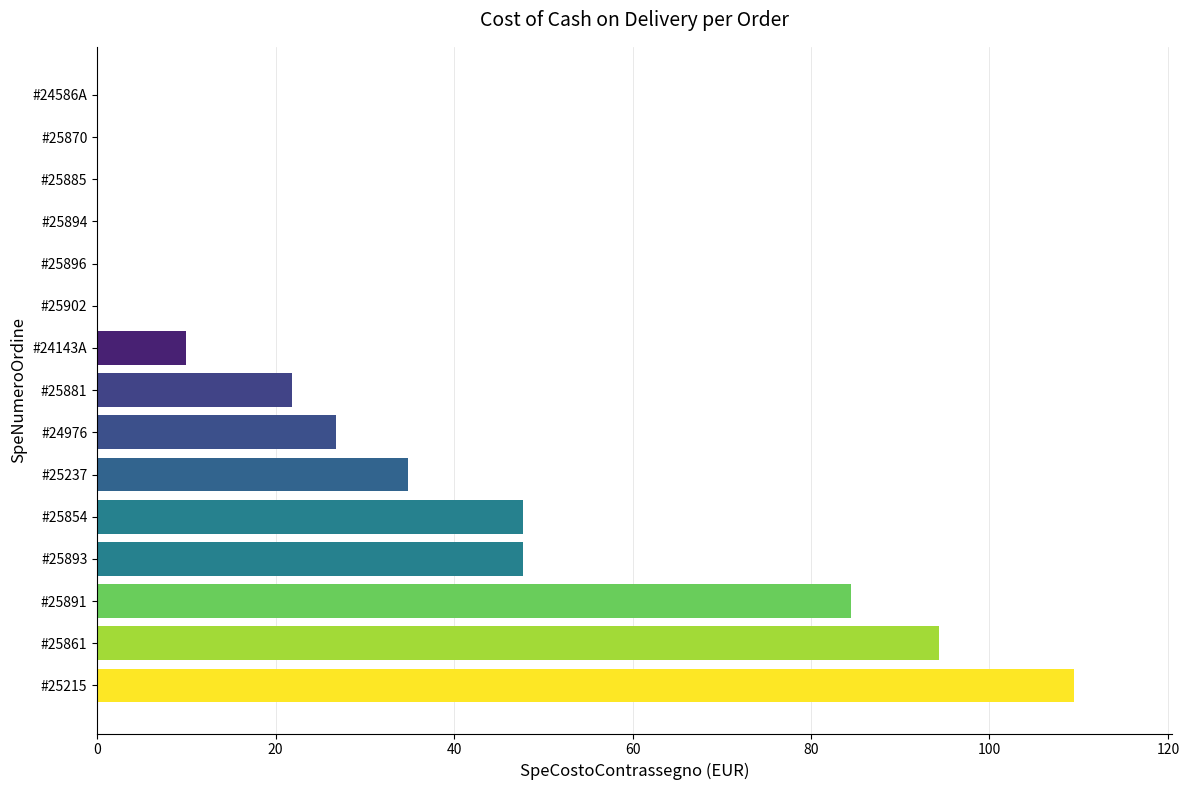

True or false: the data shows 47.8 at #25854.

True